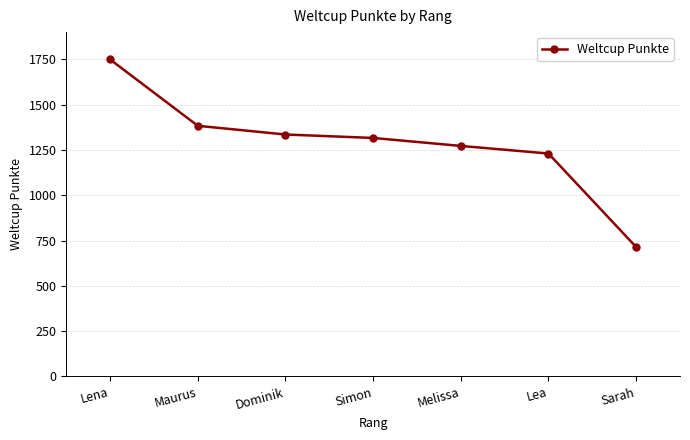

What is the label of the 5th point from the right?

Dominik